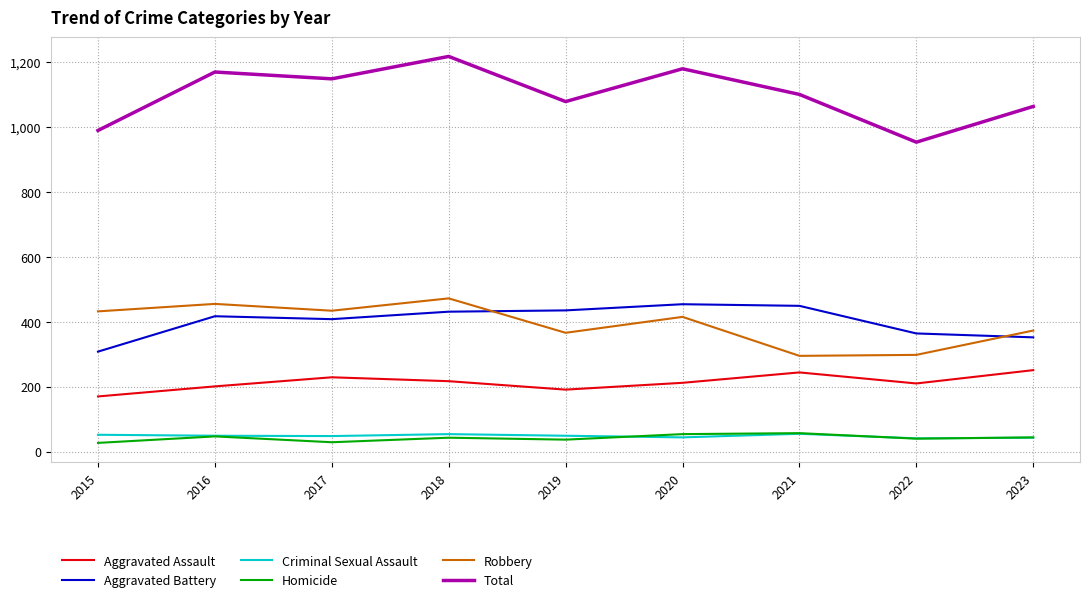

True or false: Aggravated Assault and Robbery intersect in this chart.

False